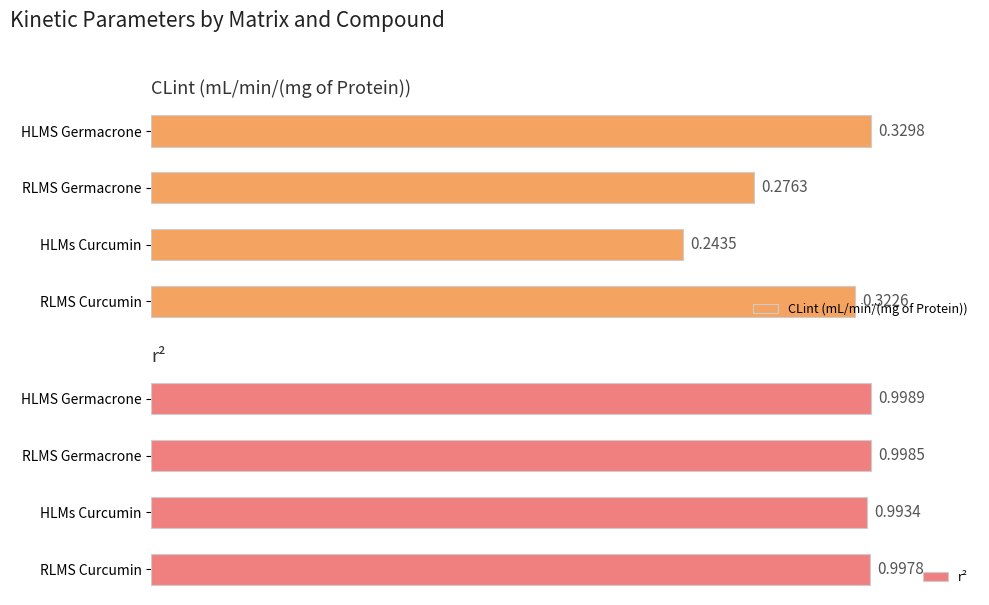

How many categories are shown in the chart?

4